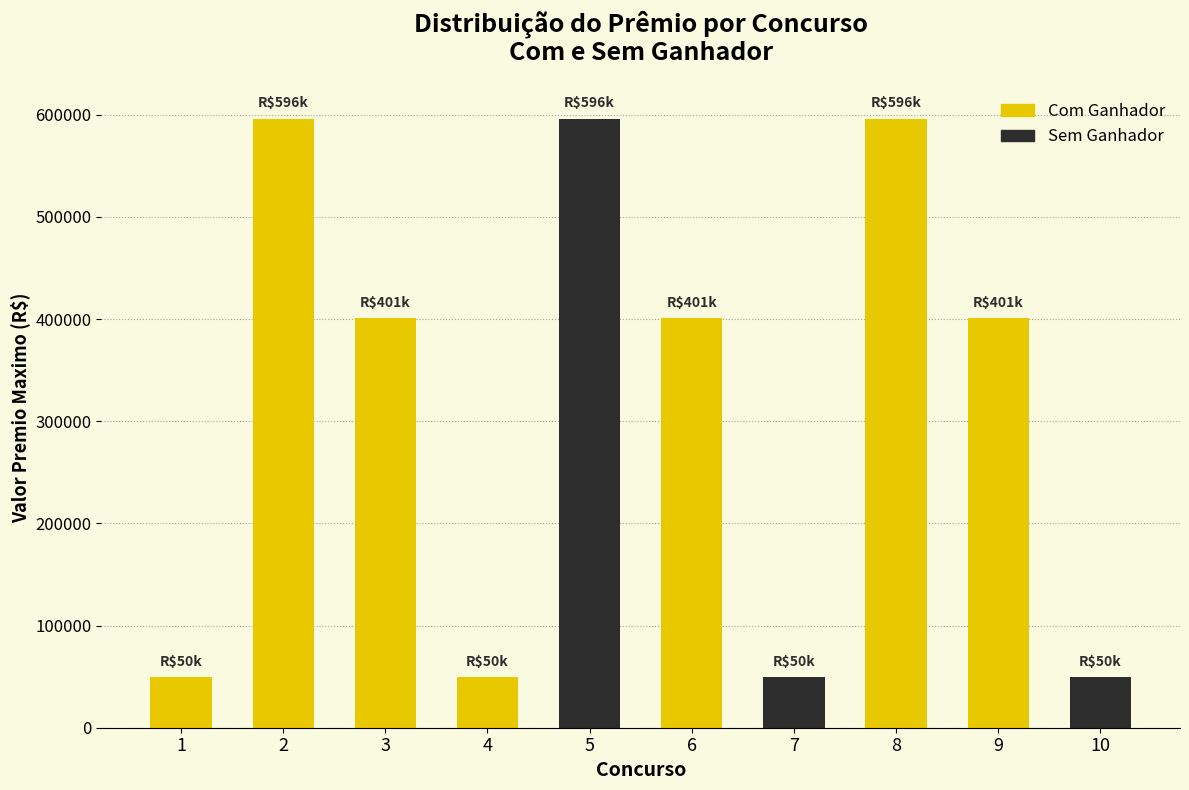

Which category has the lowest value across all series?

4